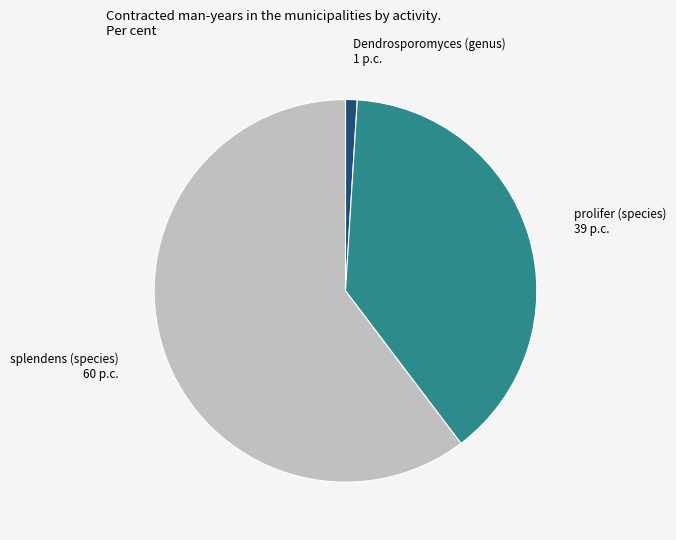

Does any single category account for the majority?

Yes